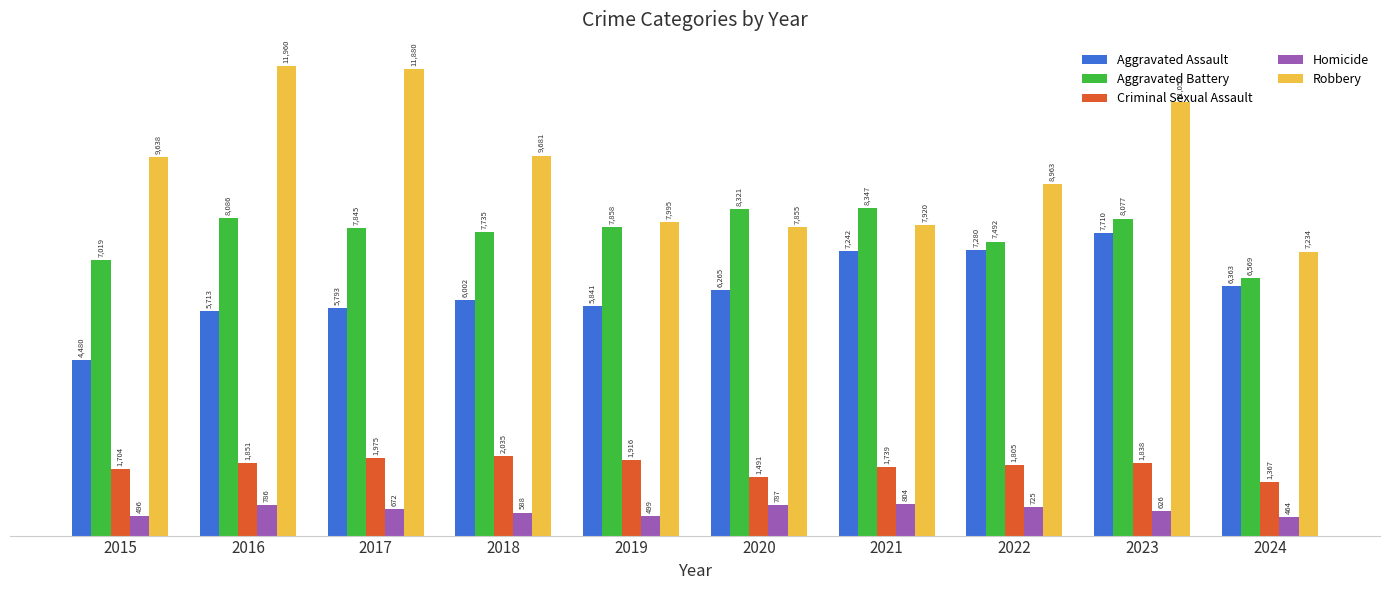

Reading right to left, what are all the values shown in this chart?

Aggravated Assault: 2024=6363	2023=7710	2022=7280	2021=7242	2020=6265	2019=5841	2018=6002	2017=5793	2016=5713	2015=4480
Aggravated Battery: 2024=6569	2023=8077	2022=7492	2021=8347	2020=8321	2019=7858	2018=7735	2017=7845	2016=8086	2015=7019
Criminal Sexual Assault: 2024=1367	2023=1838	2022=1805	2021=1739	2020=1491	2019=1916	2018=2035	2017=1975	2016=1851	2015=1704
Homicide: 2024=464	2023=626	2022=725	2021=804	2020=787	2019=499	2018=588	2017=672	2016=786	2015=496
Robbery: 2024=7234	2023=11052	2022=8963	2021=7920	2020=7855	2019=7995	2018=9681	2017=11880	2016=11960	2015=9638